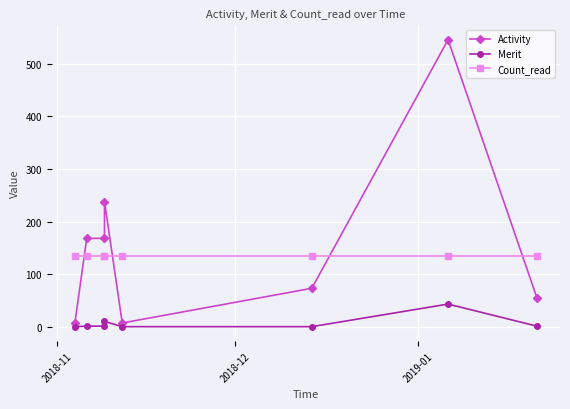

What is the difference between the highest and lowest values at 2018-11?

134